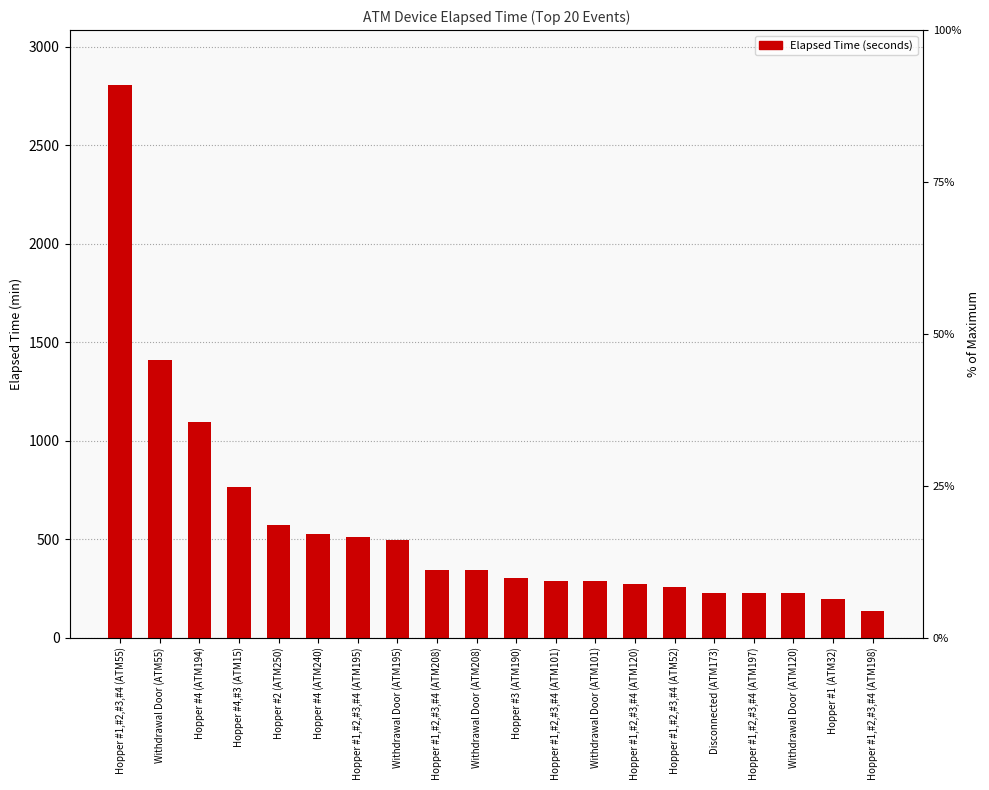

At which label is the value closest to 1470?

Withdrawal Door (ATM55)